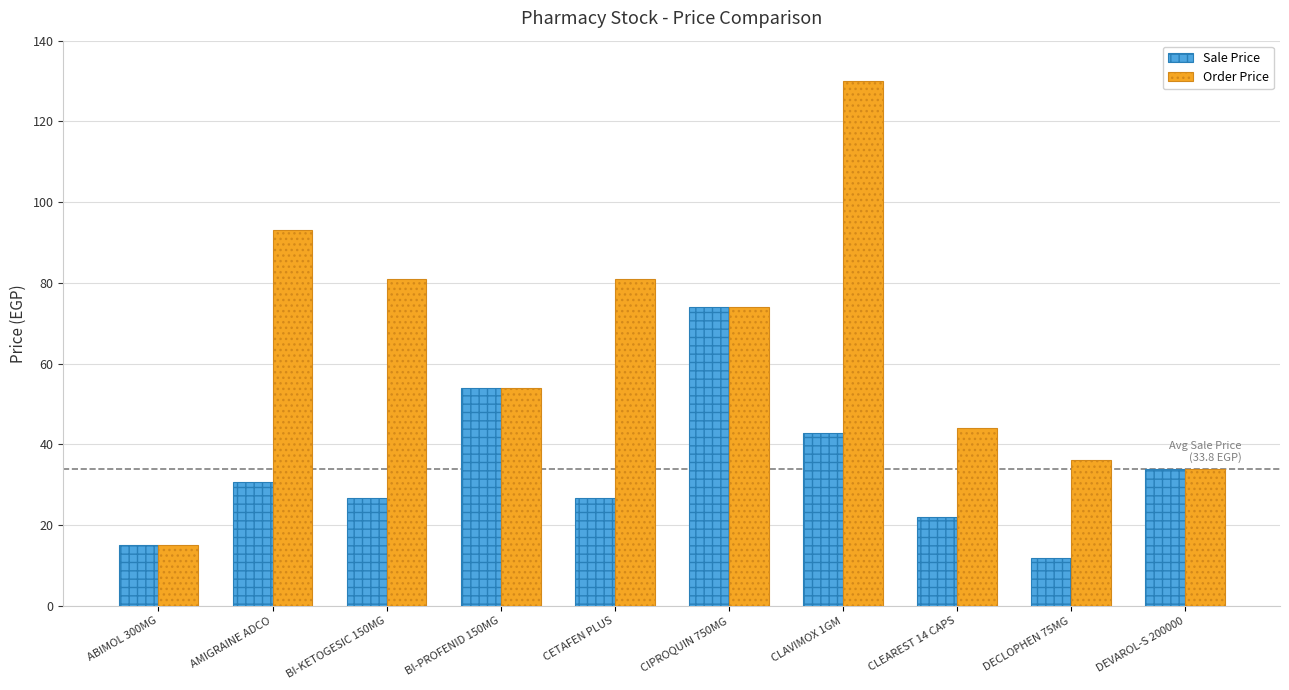

Reading left to right, list all the values displayed in this chart.

Sale Price: 15.0	30.7	26.7	54.0	26.7	74.0	42.9	22.0	11.9	34.0
Order Price: 15.0	93.0	81.0	54.0	81.0	74.0	130.0	44.0	36.0	34.0